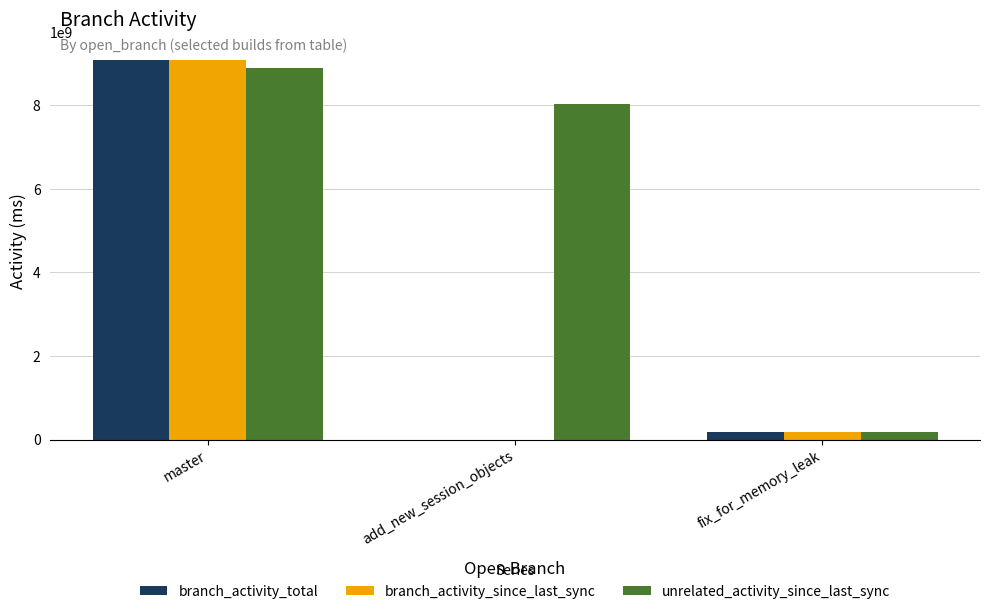

What is the greatest value displayed?

9074744000